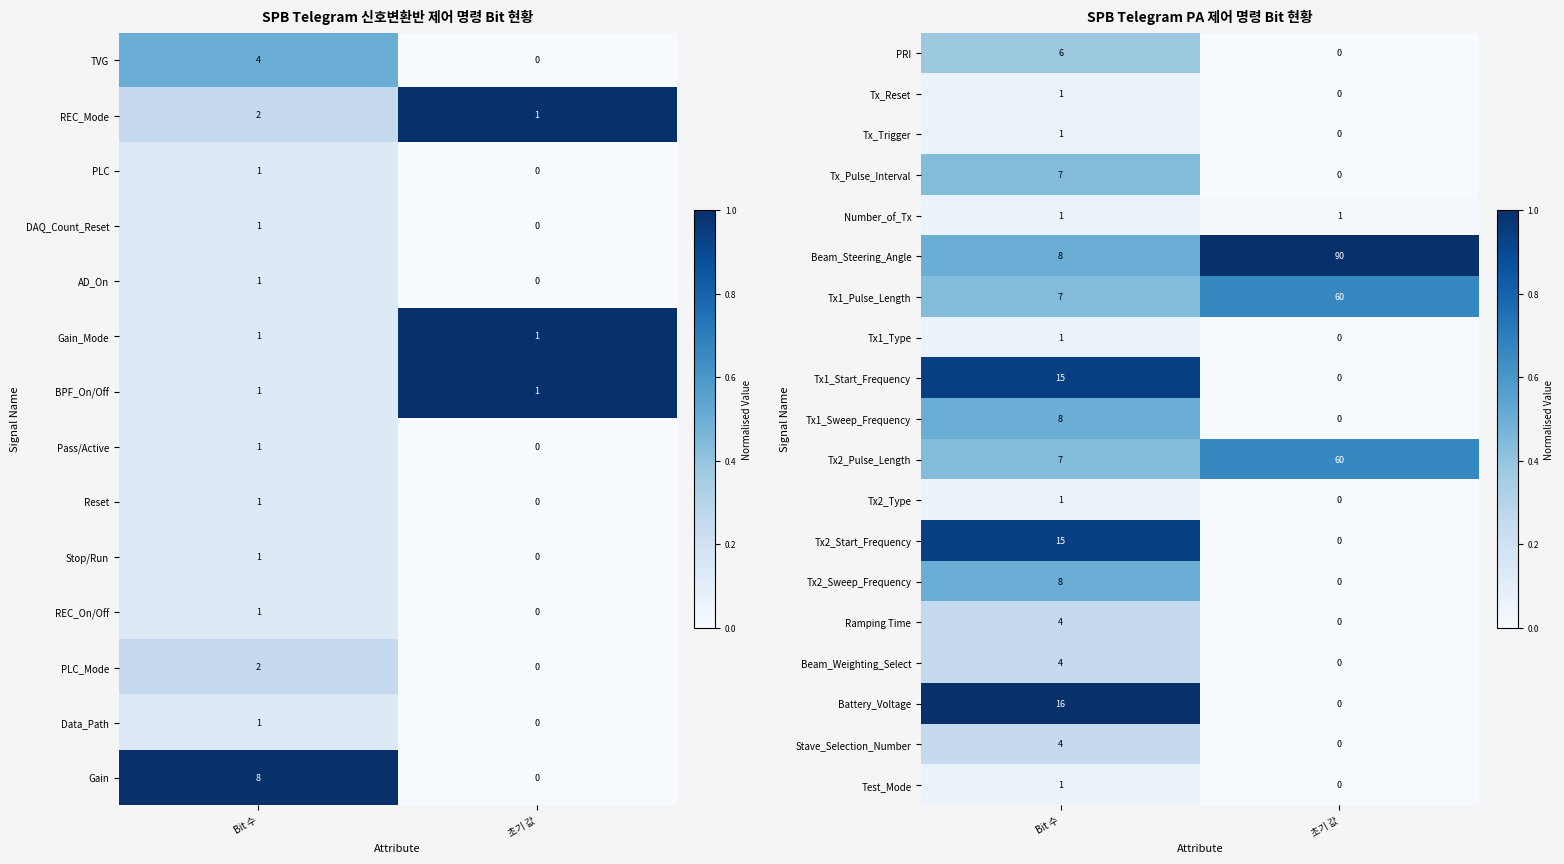

The Beam_Weighting_Select series shows 2 at Bit 수. True or false?

False